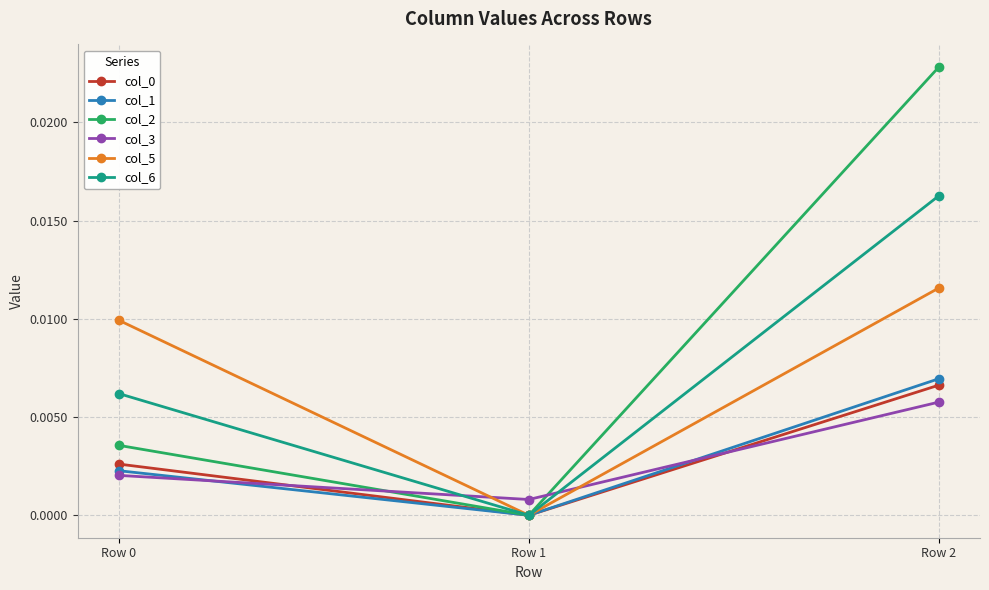

At which label does col_5 reach its peak?

Row 2